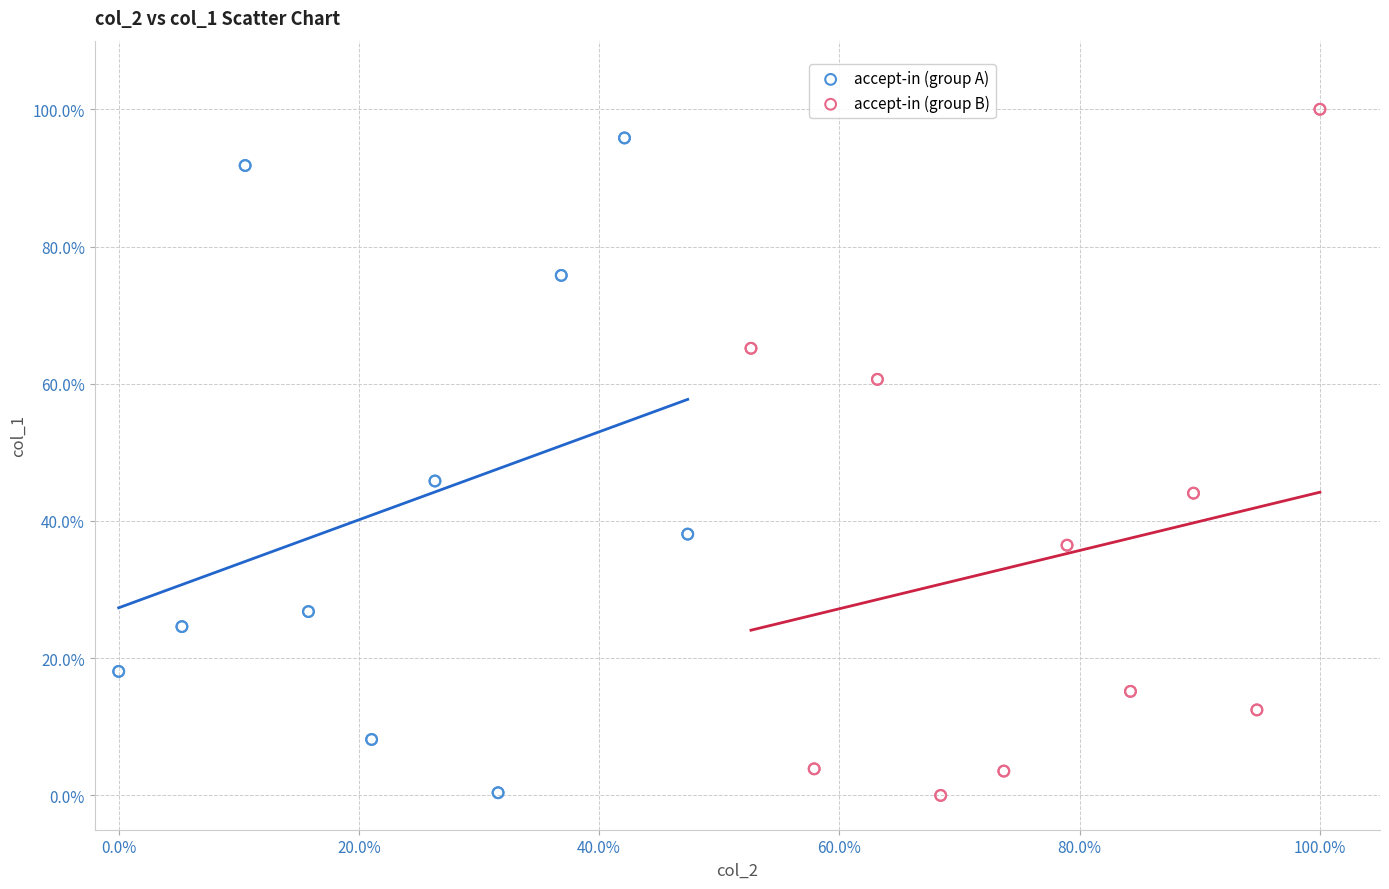

What are all the series names shown in the legend?

accept-in (group A), accept-in (group B)